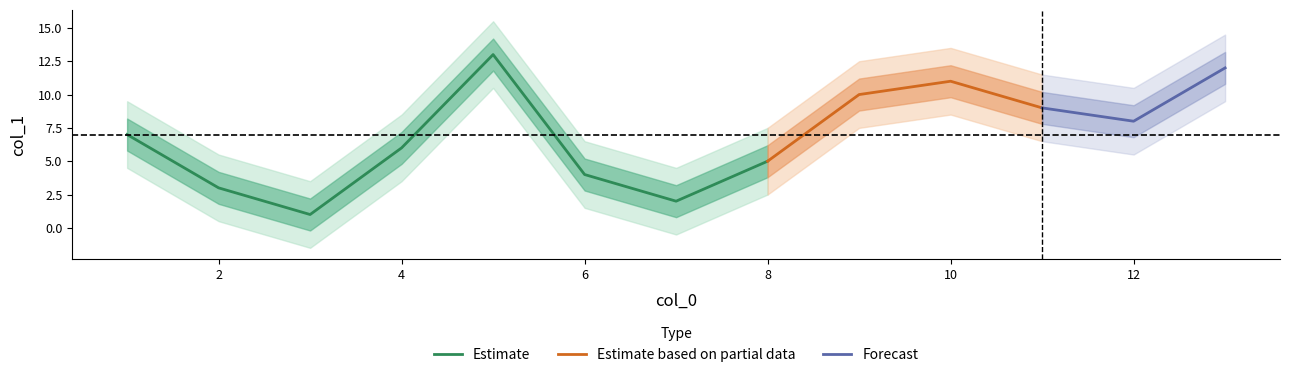

How many data points are less than 7?

6